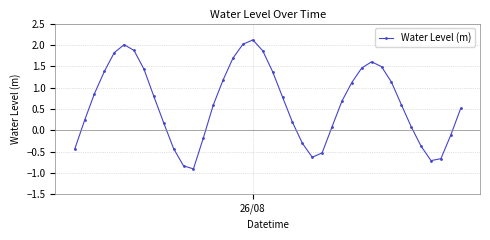

What is the value of the 34th point from the left?

0.6